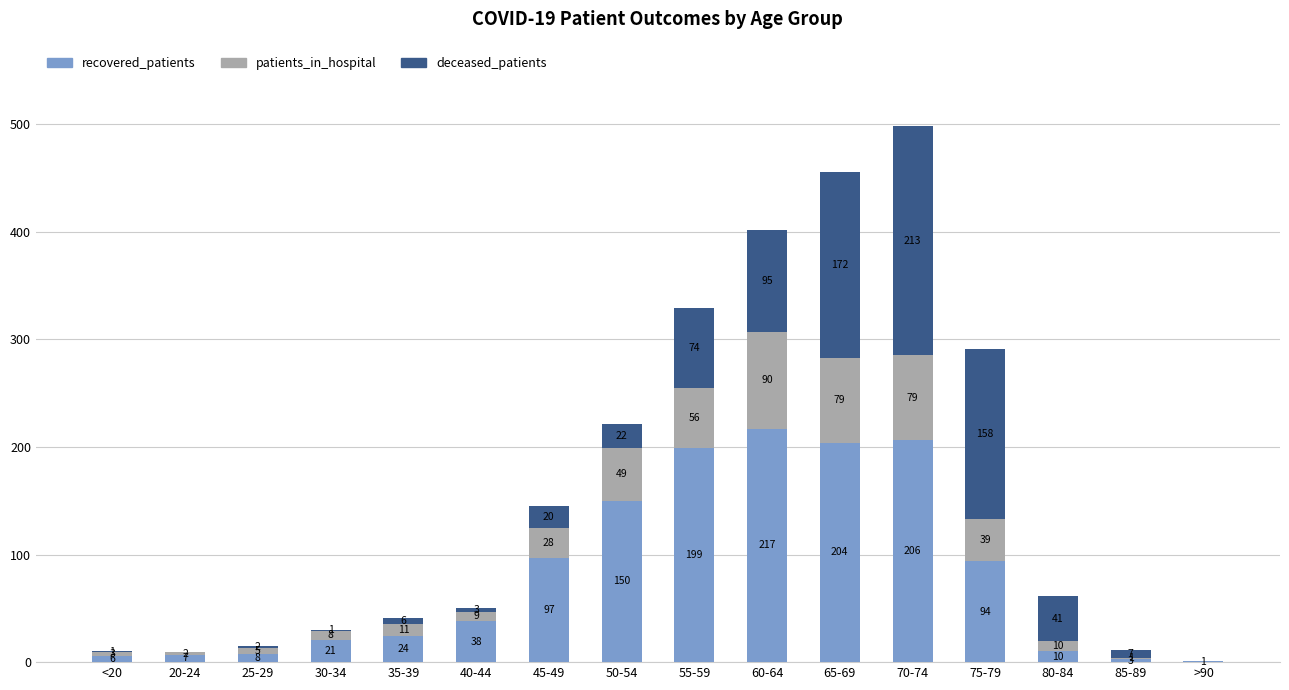

True or false: recovered_patients has a value of 10 at 80-84.

True